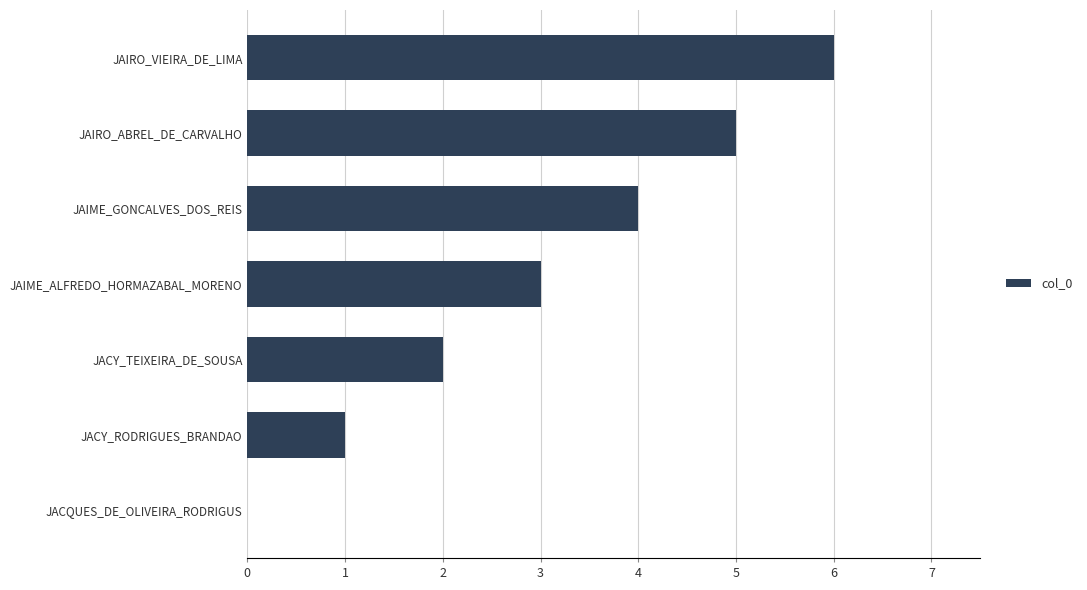

What is the approximate value at JAIME_GONCALVES_DOS_REIS?

4